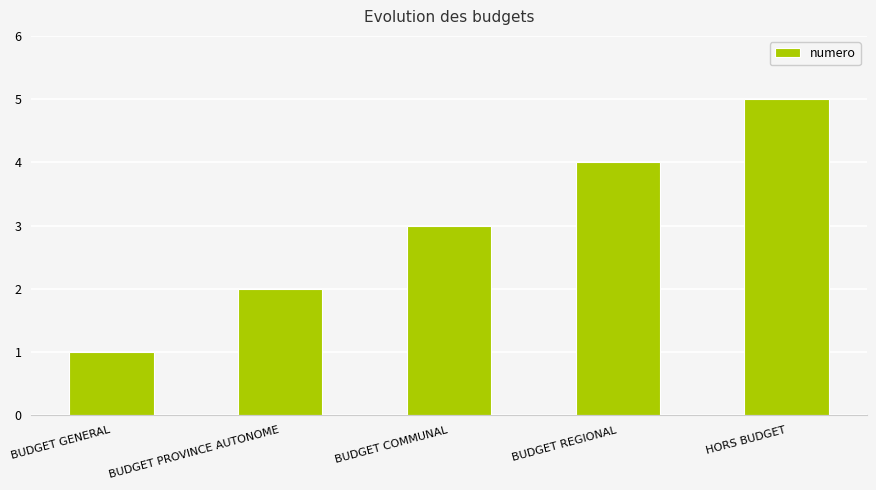

What is the label of the 5th bar from the left?

HORS BUDGET